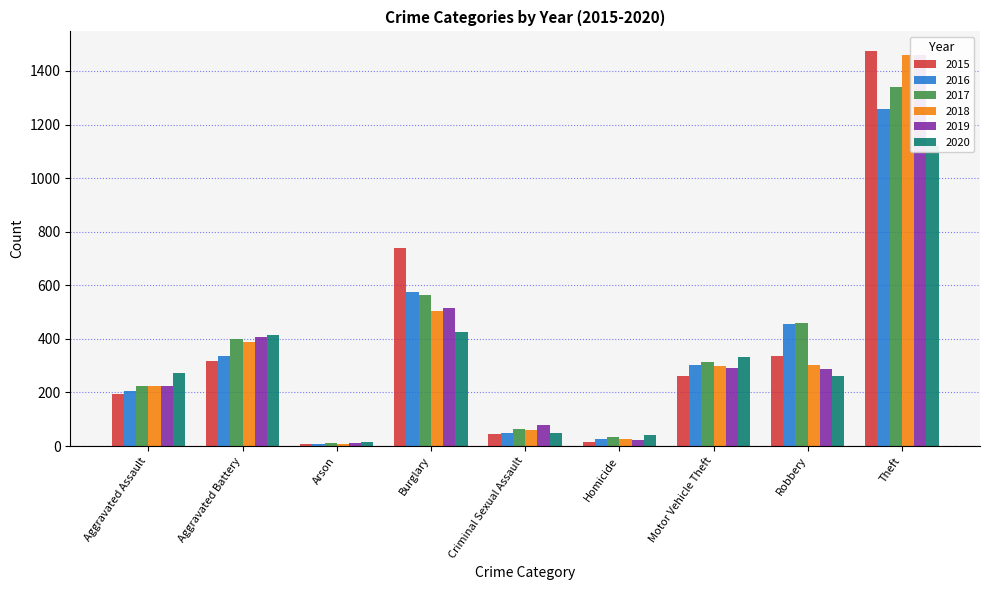

Is it true that 2015 equals 15 at Homicide?

True